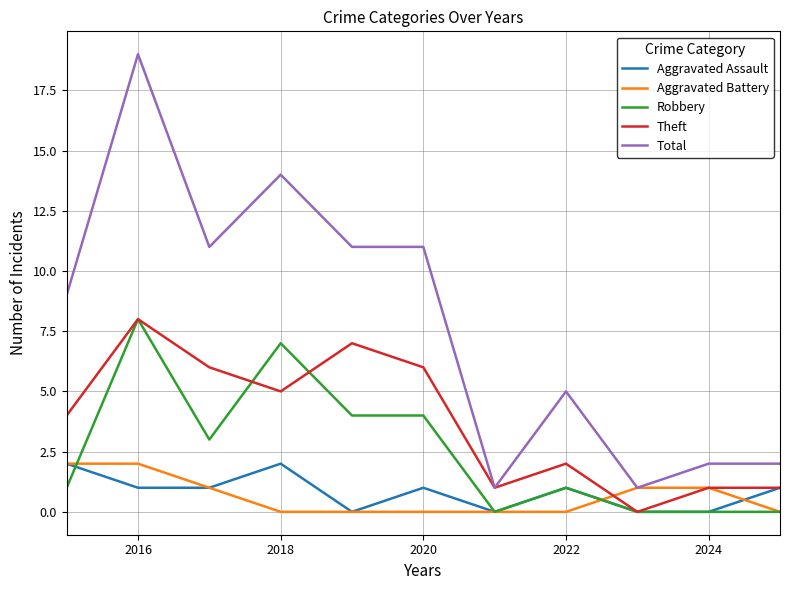

Count the Aggravated Assault values in the range 0 to 1.

9